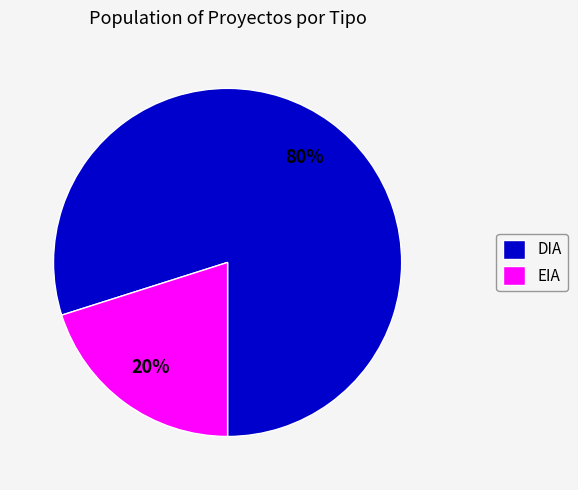

Do DIA and EIA together represent more than half of the pie?

Yes